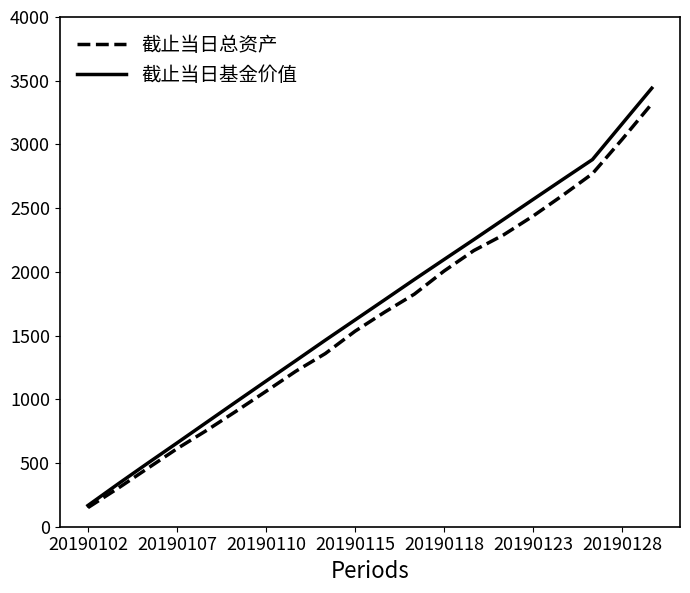

What is the average value of the 截止当日基金价值 series?

1712.2